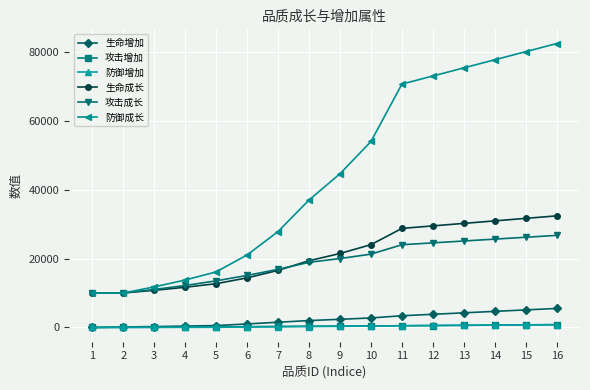

What is the highest value of the 防御增加 series?

823